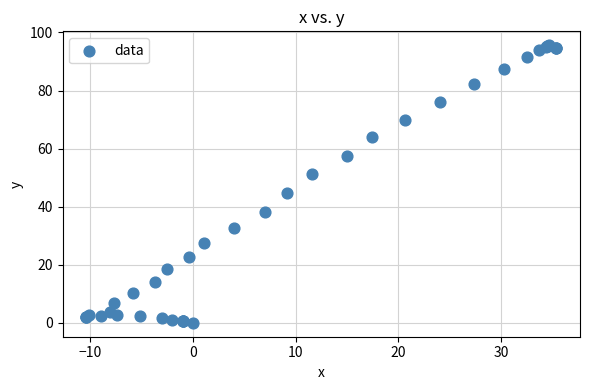

What Y value in the scatter plot is closest to 47?

44.6